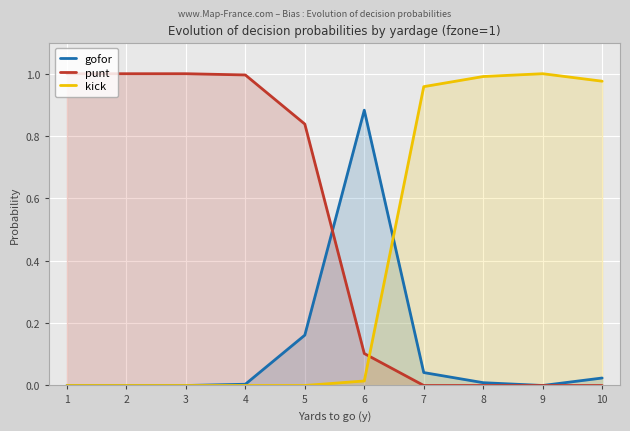

What is the sum of all gofor values?

1.1